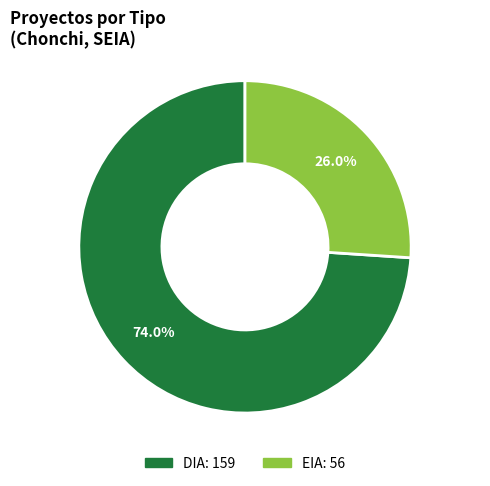

What is the ratio of the value at EIA to the value at DIA?

0.4